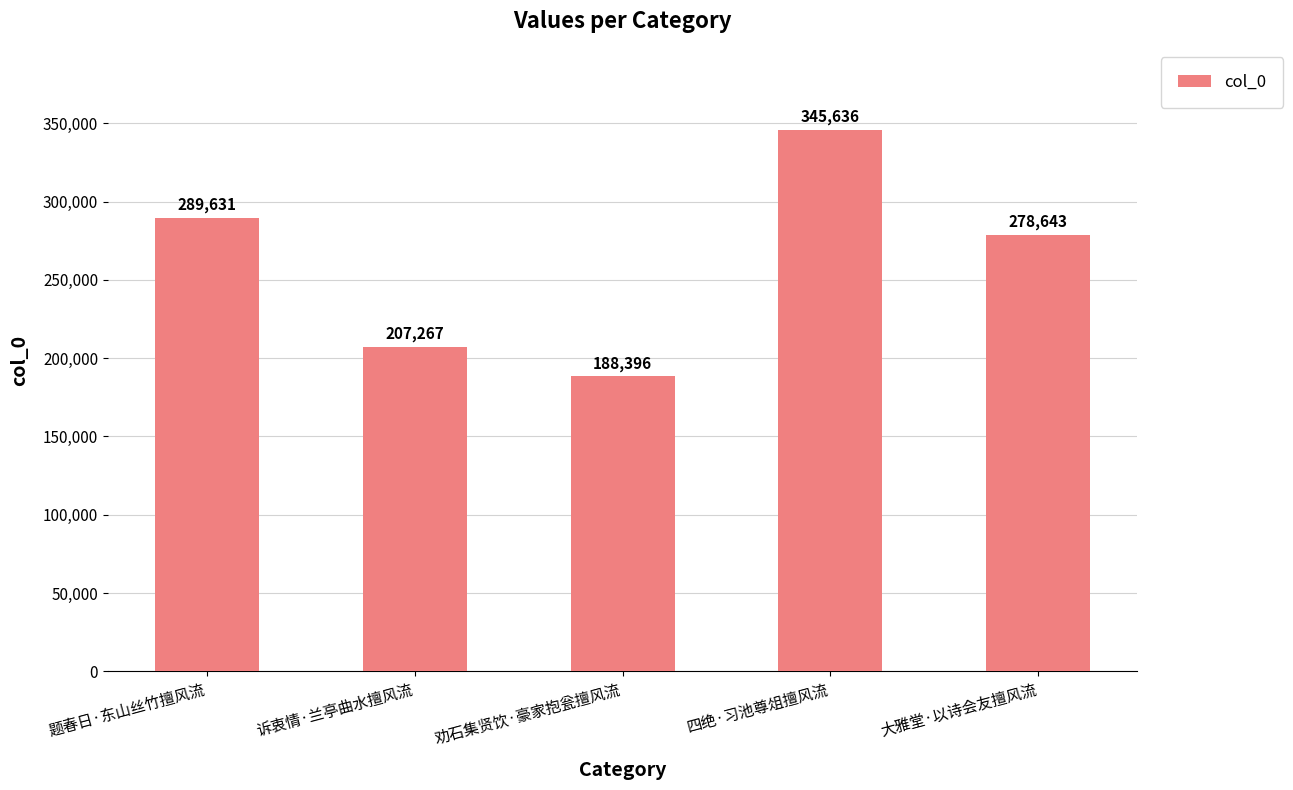

What is the minimum value shown in the chart?

188396